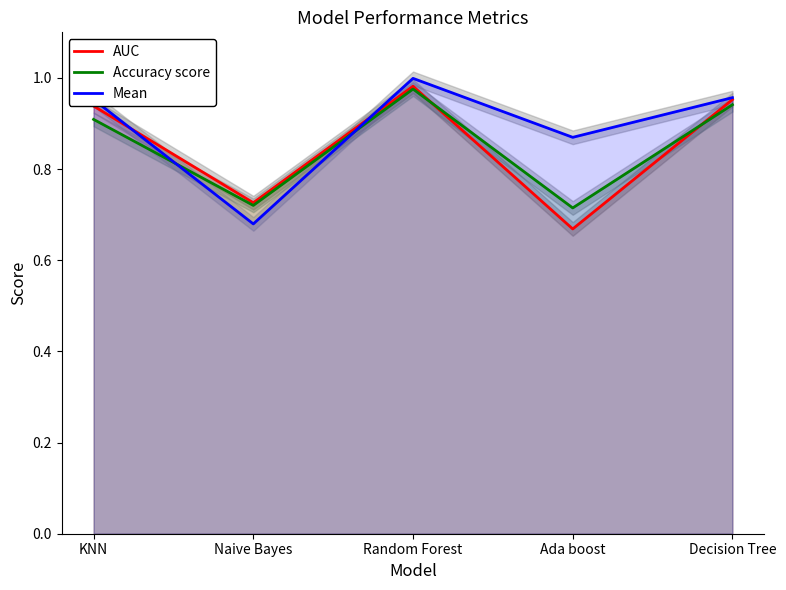

At which category is the sum across all series the highest?

Random Forest